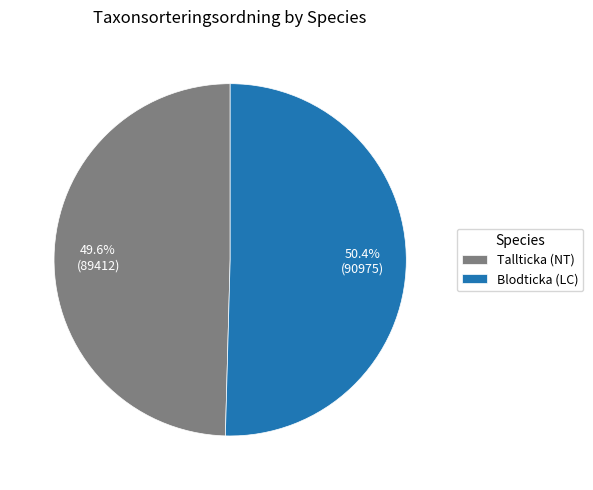

How many slices are in this pie chart?

2